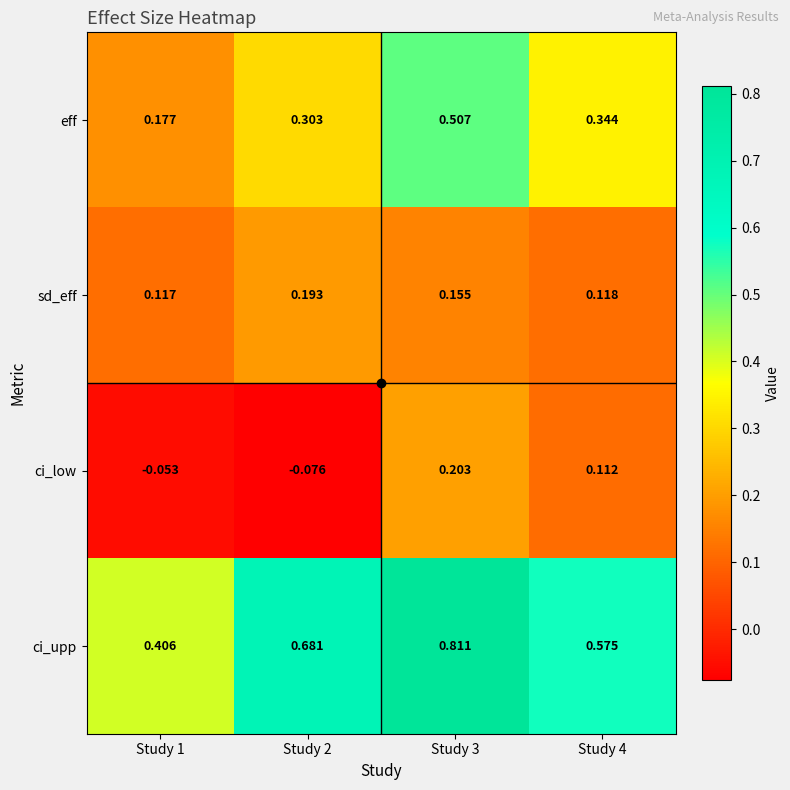

Between Study 1 and Study 3, which series saw the biggest shift?

ci_upp